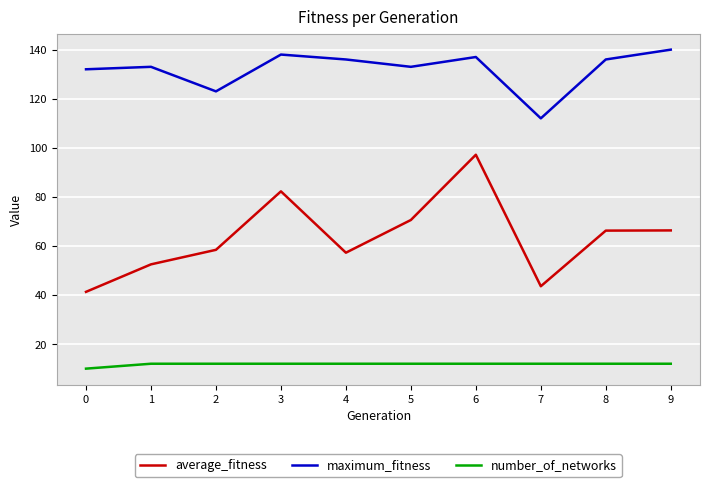

What is the average value of the average_fitness series?

63.6